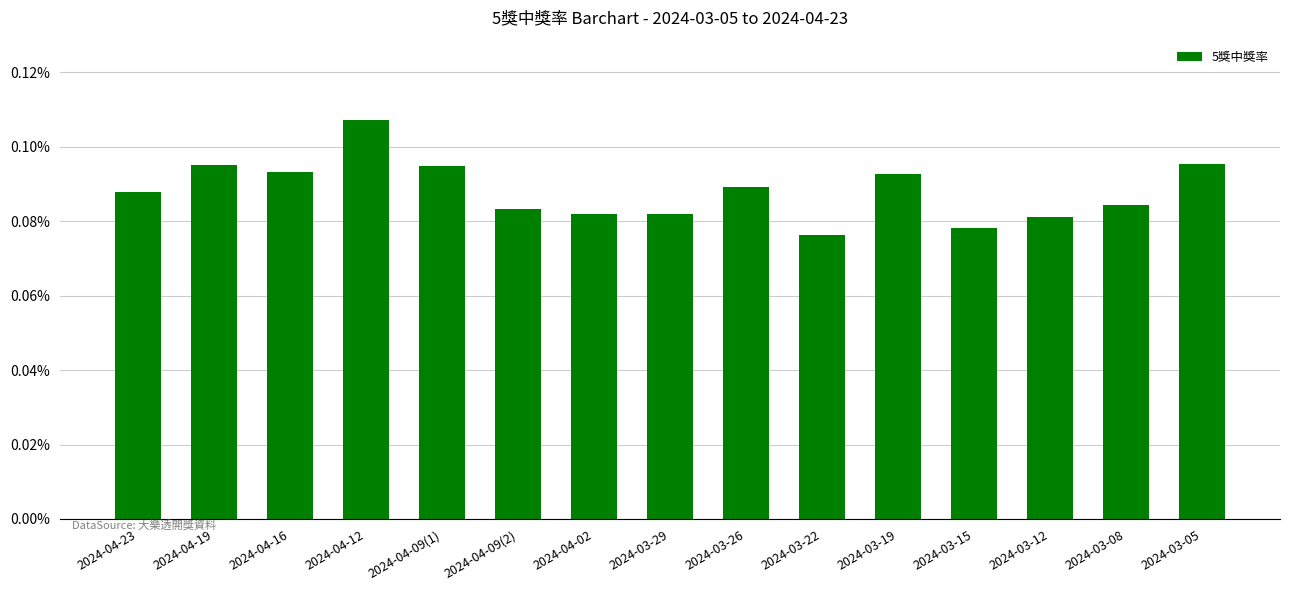

Which category has the highest value across all series?

2024-04-12